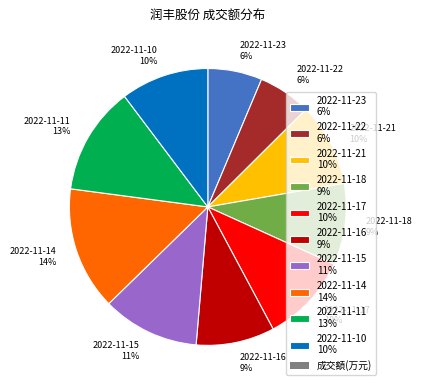

Which slice is the largest?

2022-11-14